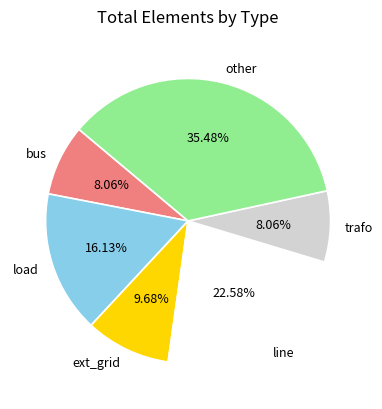

True or false: ext_grid accounts for 1% of the total.

False